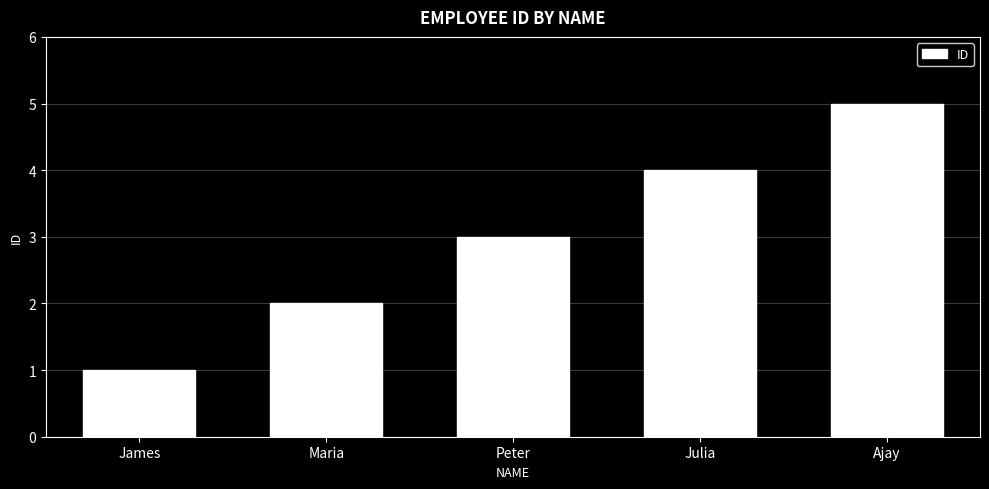

List the labels in order of value, largest first.

Ajay, Julia, Peter, Maria, James